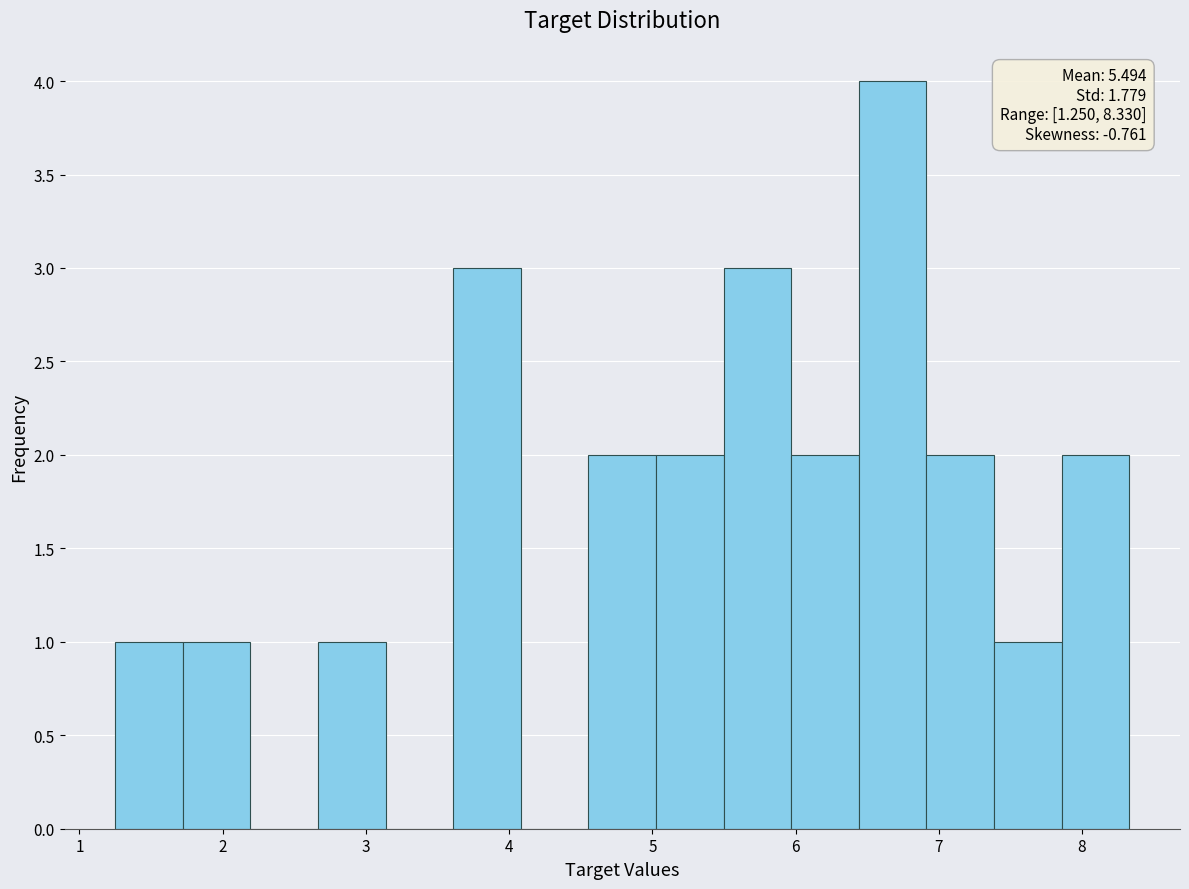

Which range on the x-axis has the tallest bar?

6.4 to 6.9